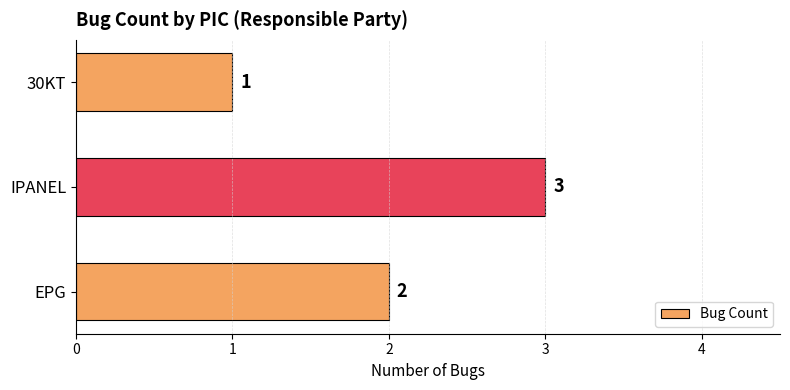

Approximately how many times larger is the value at IPANEL compared to EPG?

1.5